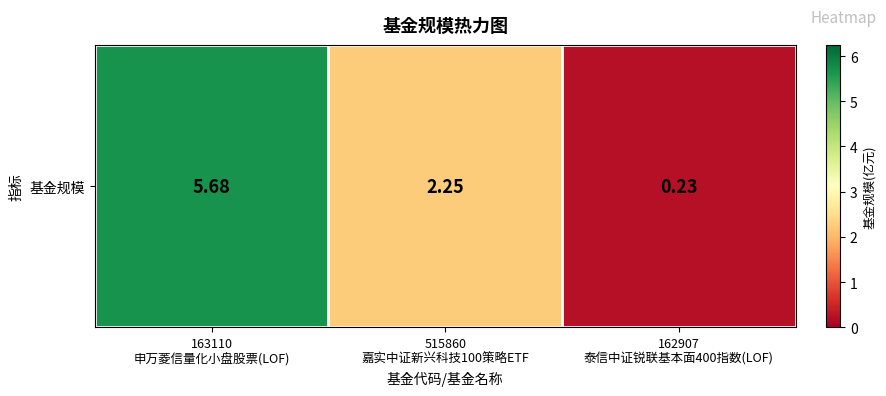

Reading right to left, what are all the values shown in this chart?

0.2	2.2	5.7